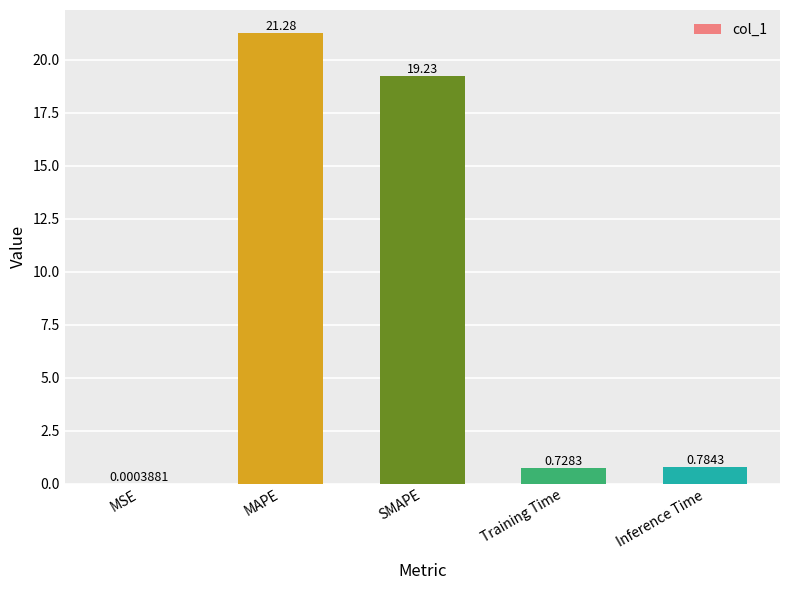

At which label is the value closest to 10?

Inference Time